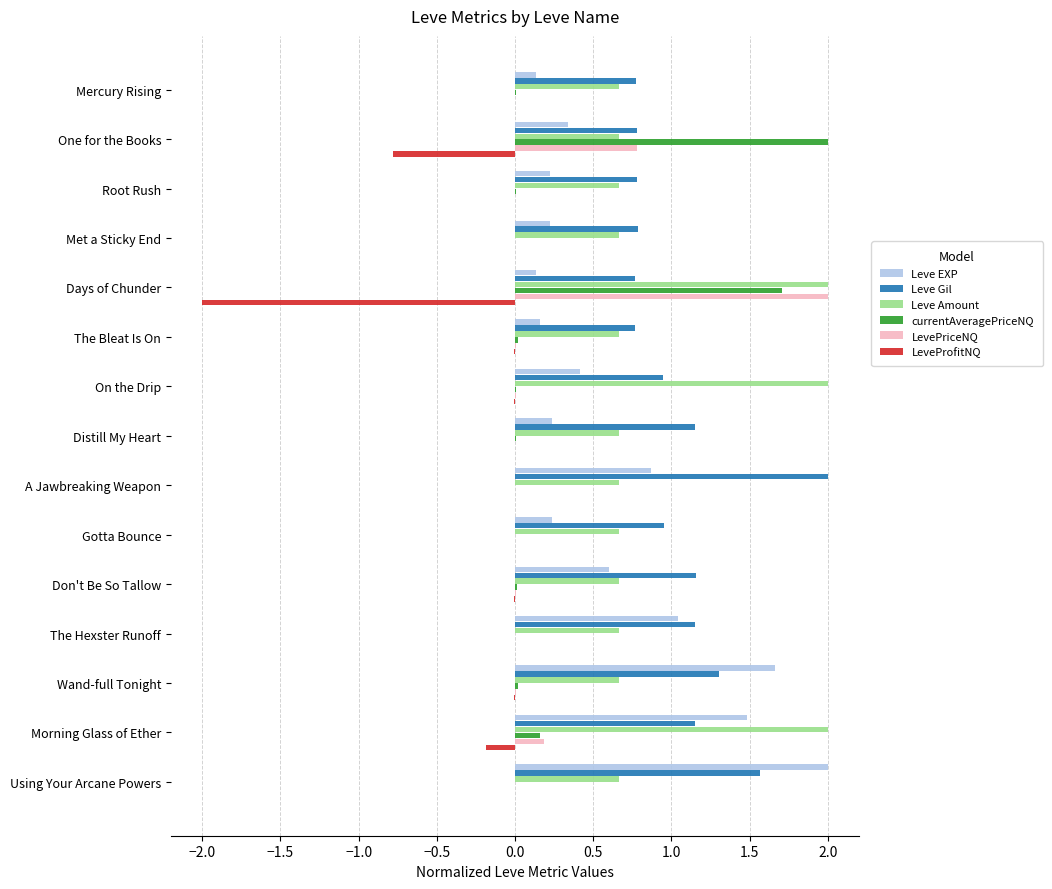

What is the maximum value for Leve EXP?

2.0